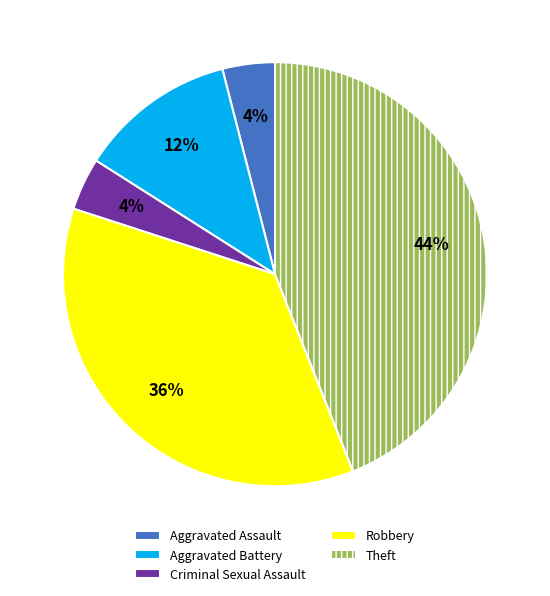

What is the ratio of the value at Robbery to the value at Aggravated Assault?

9.0